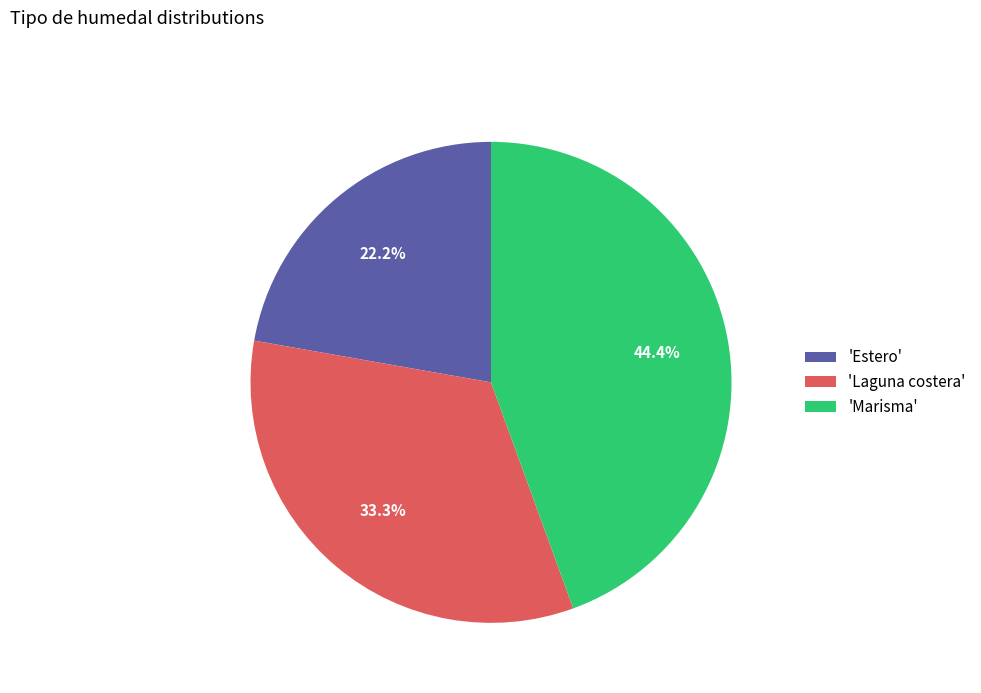

Is the sum of 'Marisma' and 'Laguna costera' greater than half?

Yes